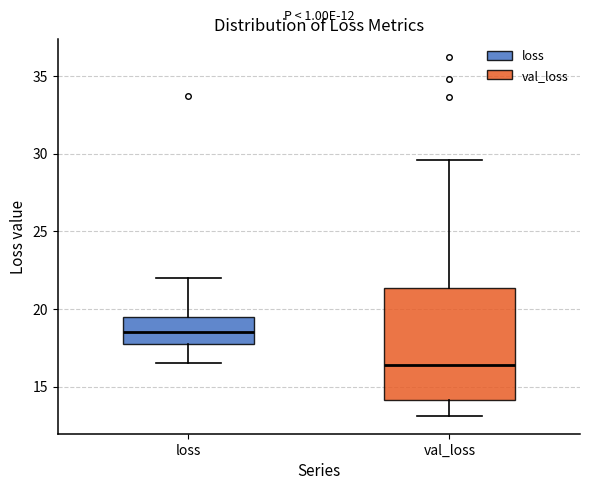

Reading left to right, read every box against the y-axis: the position of its median line, the range the box covers, and the ends of its whiskers. The values are not printed on the chart, so give them approximately, as read against the axis.

loss: median 18.5, box 17.5 to 19.5, whiskers 16.5 to 22.0
val_loss: median 16.5, box 14.0 to 21.5, whiskers 13.0 to 29.5